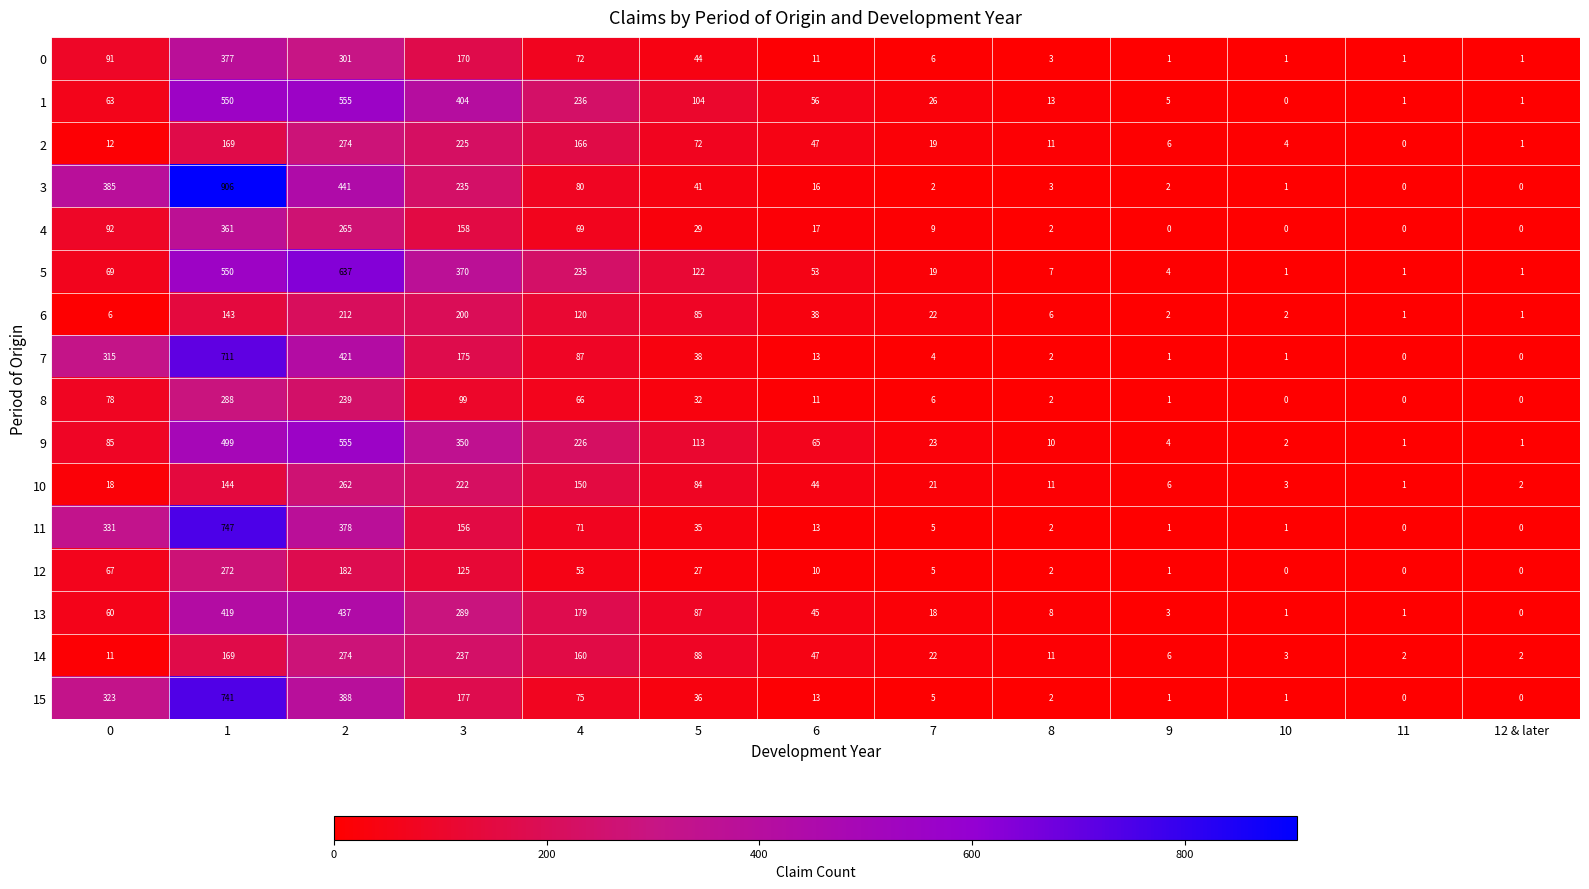

What is the highest value of the 6 series?

212